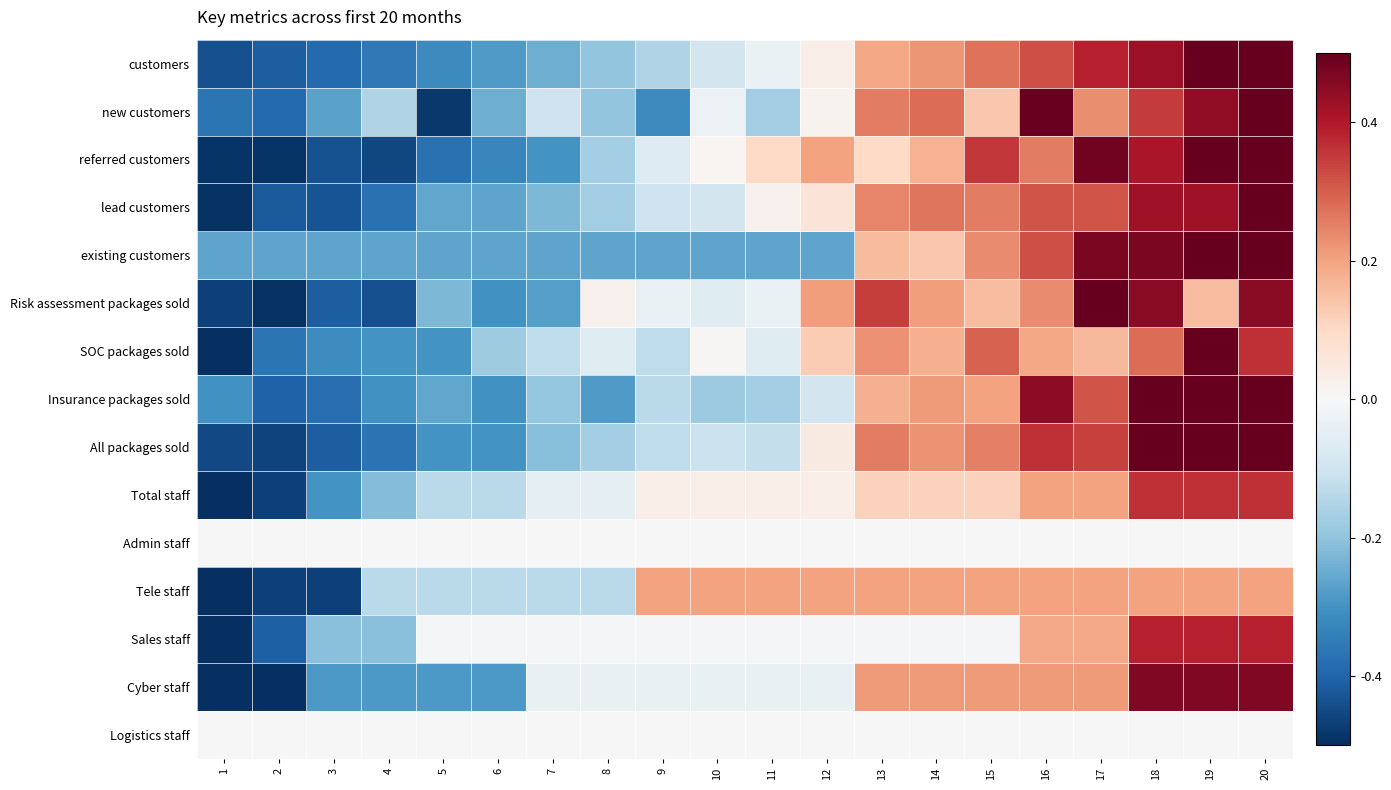

What is the total value across all series at 19?

5.7